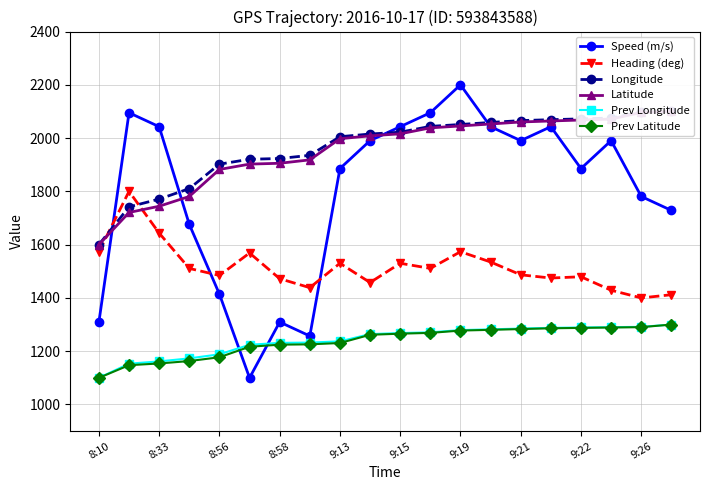

True or false: Prev Latitude has more than 2 points higher than both neighbors.

False